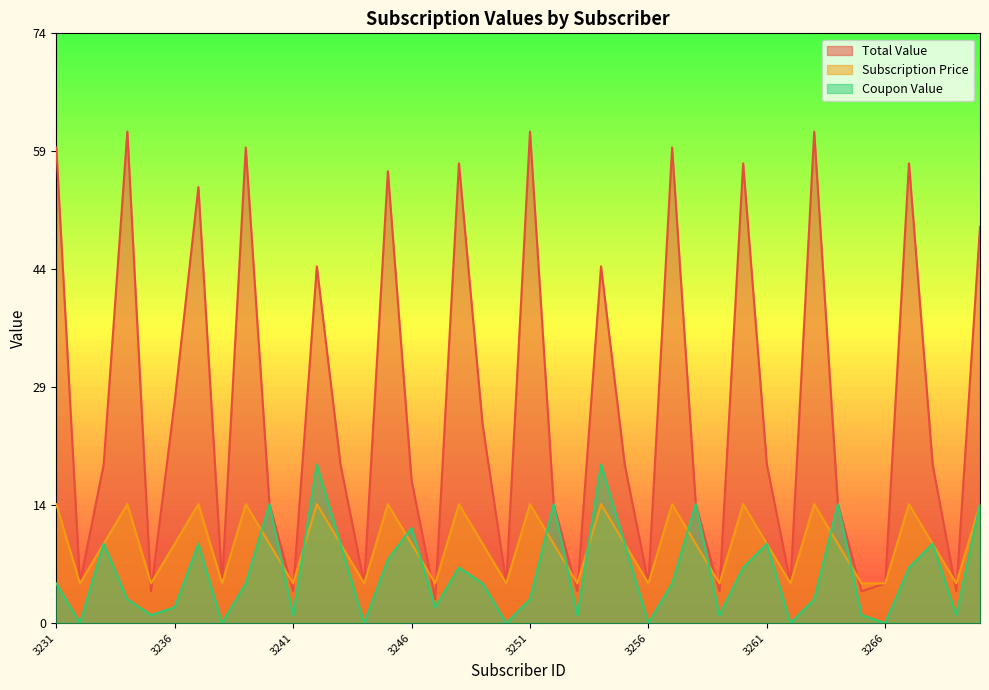

Does the chart have visible grid lines?

No